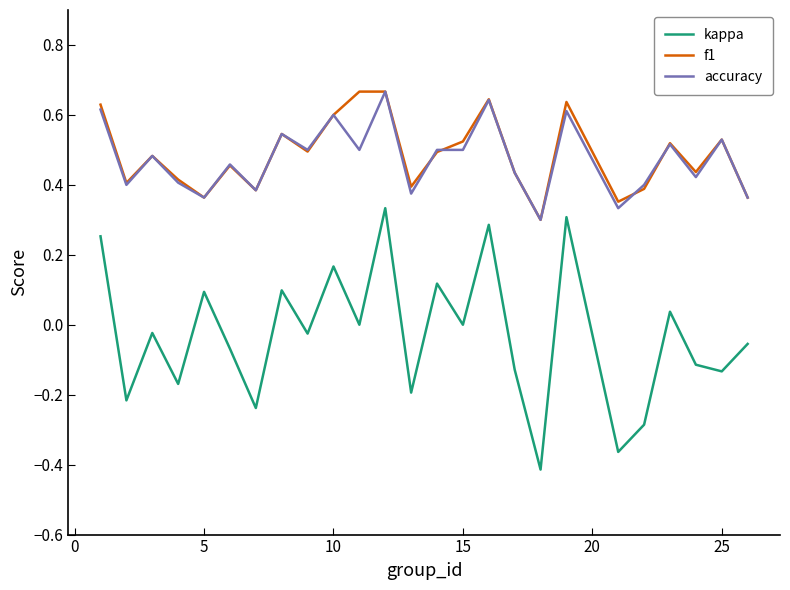

True or false: accuracy and kappa cross at least once.

False